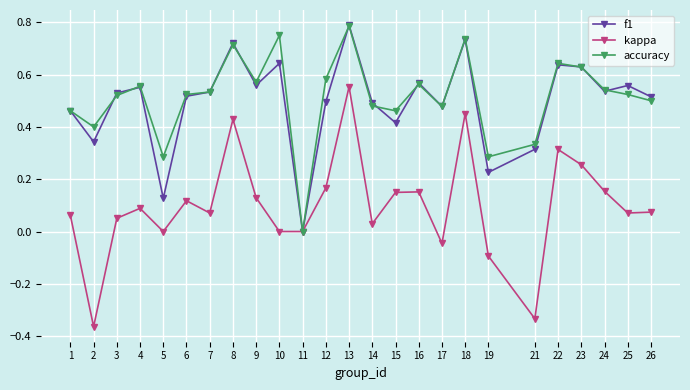

Which series changed the most between 7 and 16?

kappa